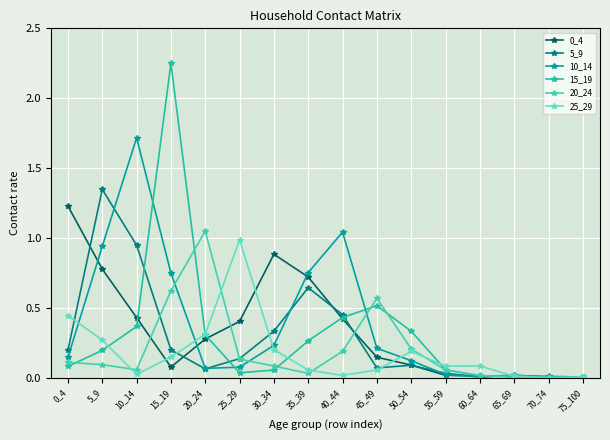

The 25_29 series shows 0.0 at 70_74. True or false?

True